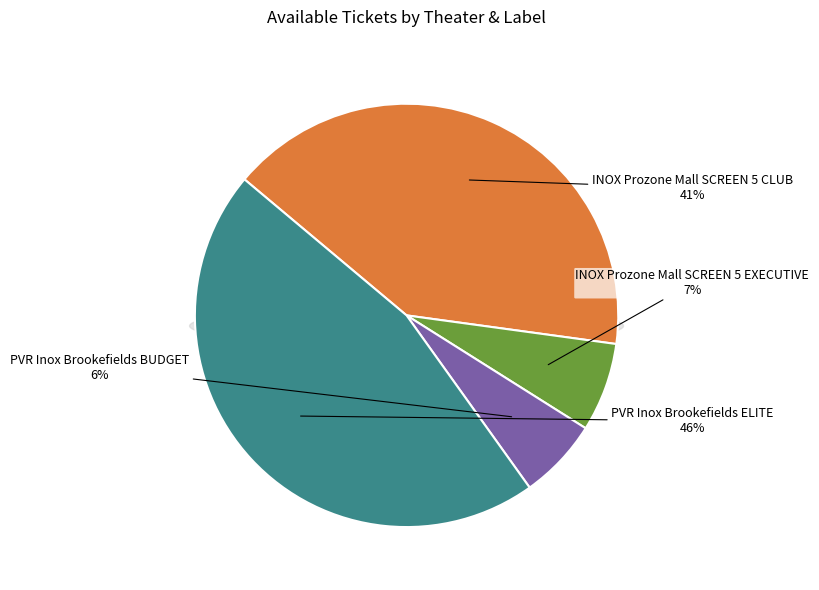

What is the change in value from INOX Prozone Mall SCREEN 5 CLUB to INOX Prozone Mall SCREEN 5 EXECUTIVE?

-111